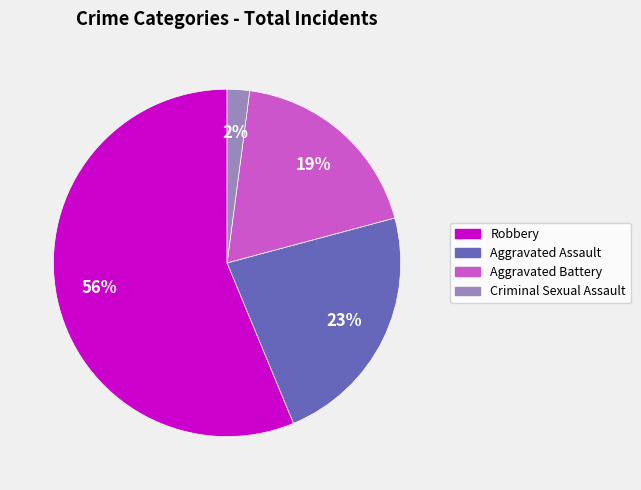

To the nearest percent, what is the average slice percentage?

25%